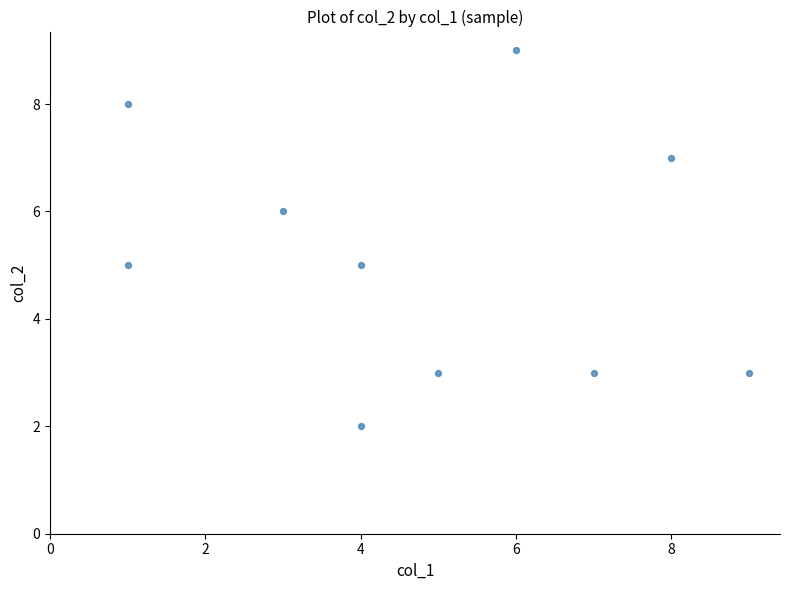

What is the average X value?

5